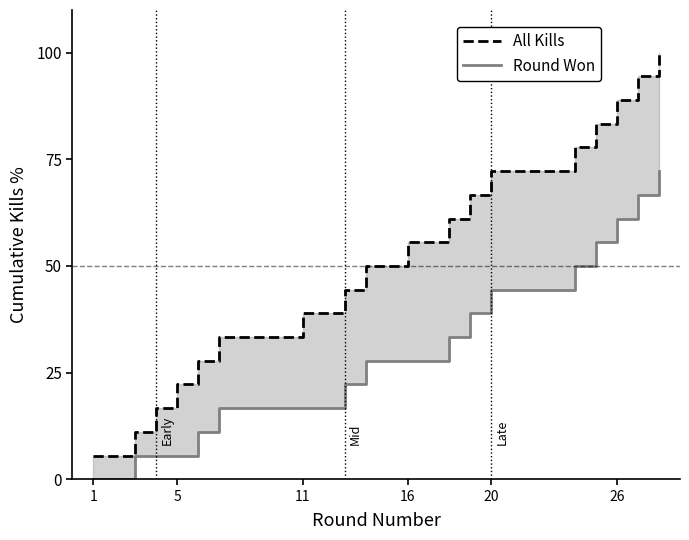

Which series has the widest spread of values?

All Kills